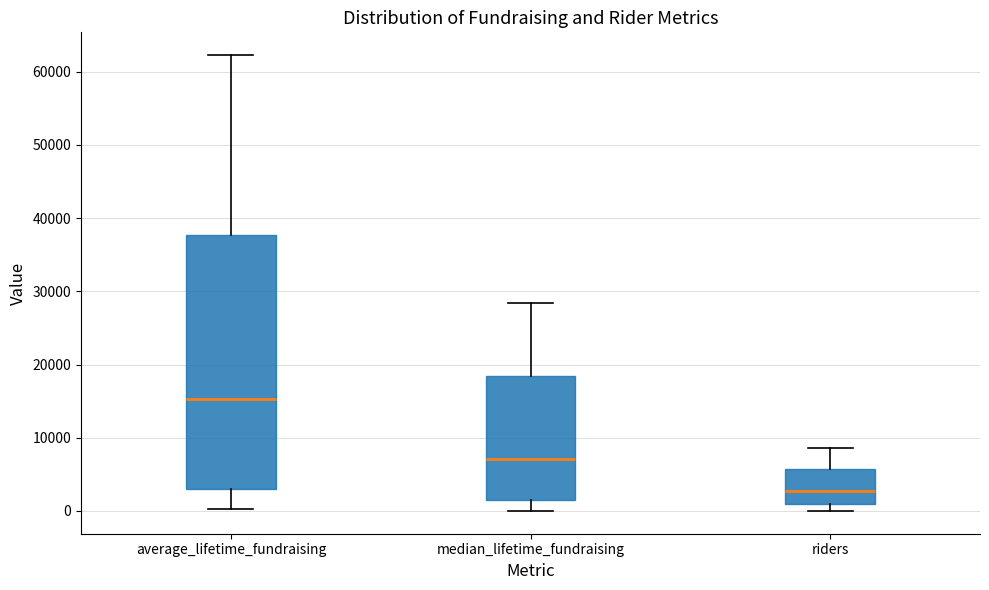

Which box is the tallest, from its lower edge to its upper edge?

average_lifetime_fundraising